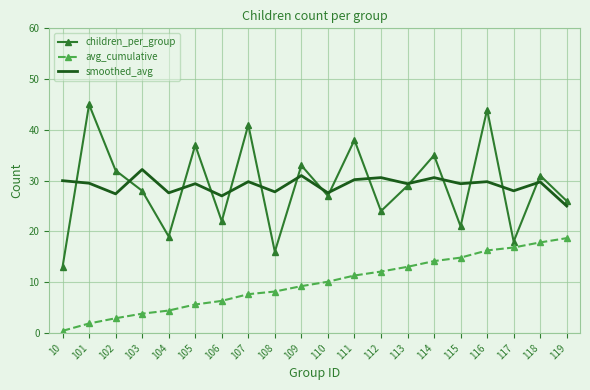

What is the total value across all series at 113?

71.4